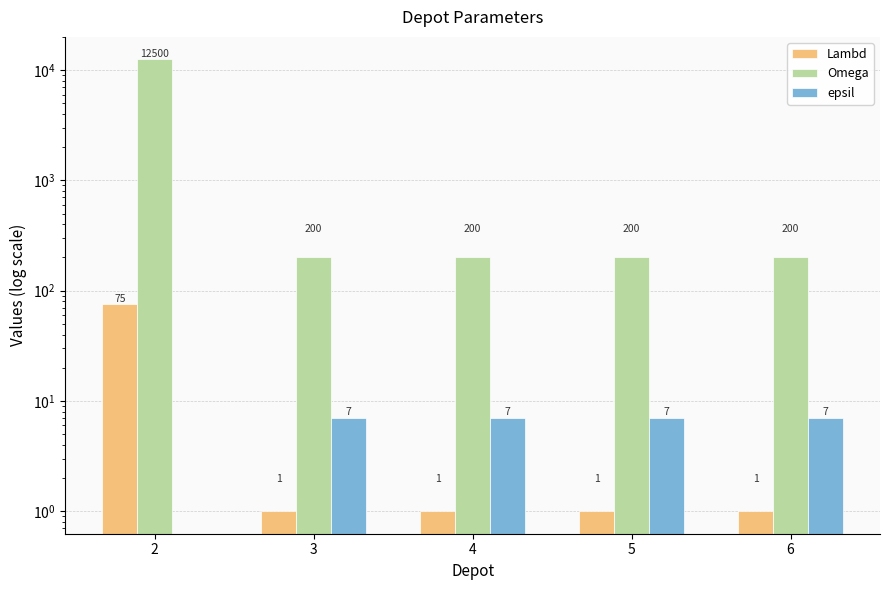

Between 2 and 4, which series saw the biggest shift?

Omega